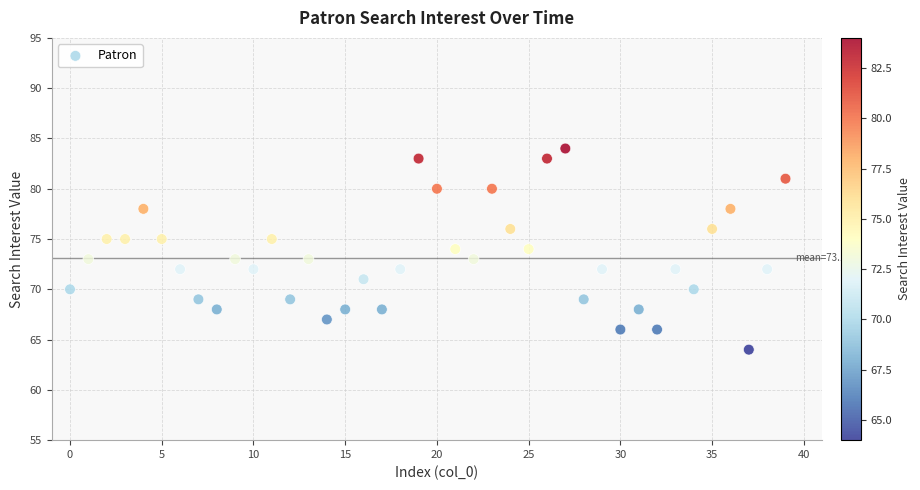

What is the range of Y values (max minus min)?

20